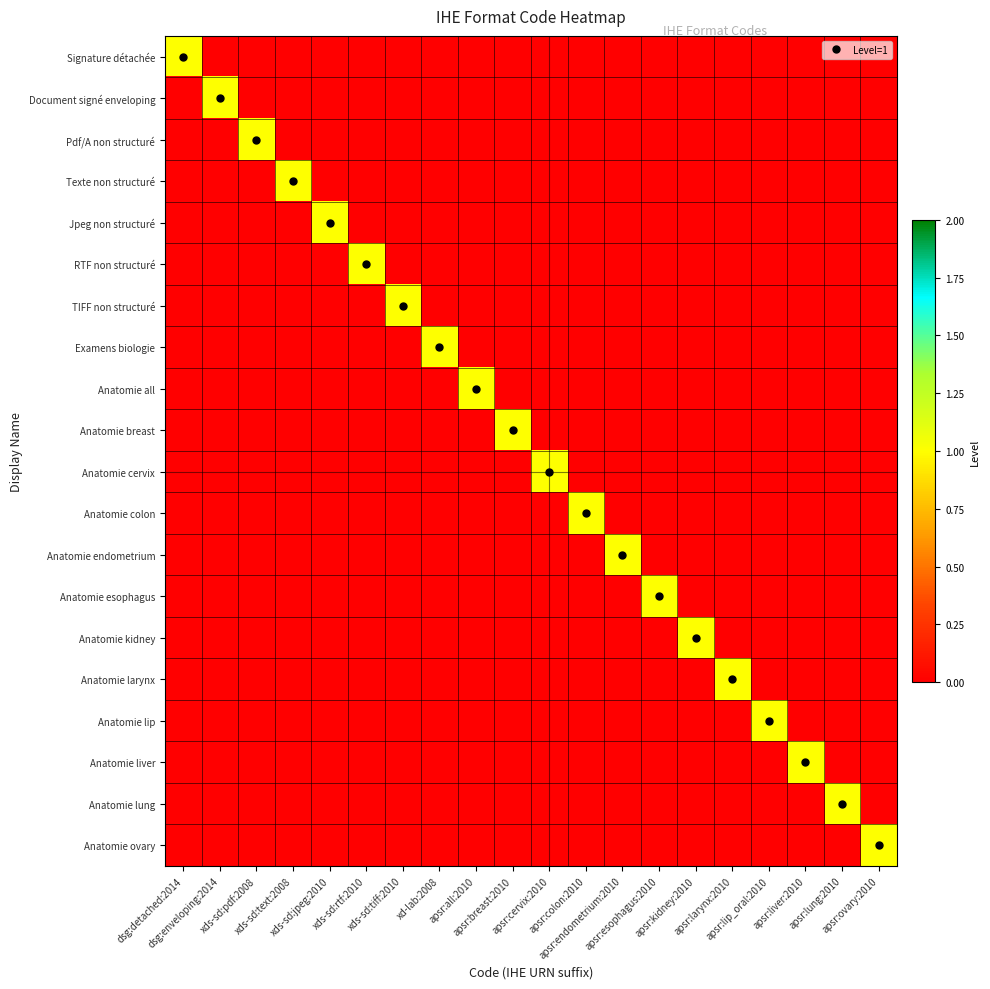

How many data points does each series have?

20